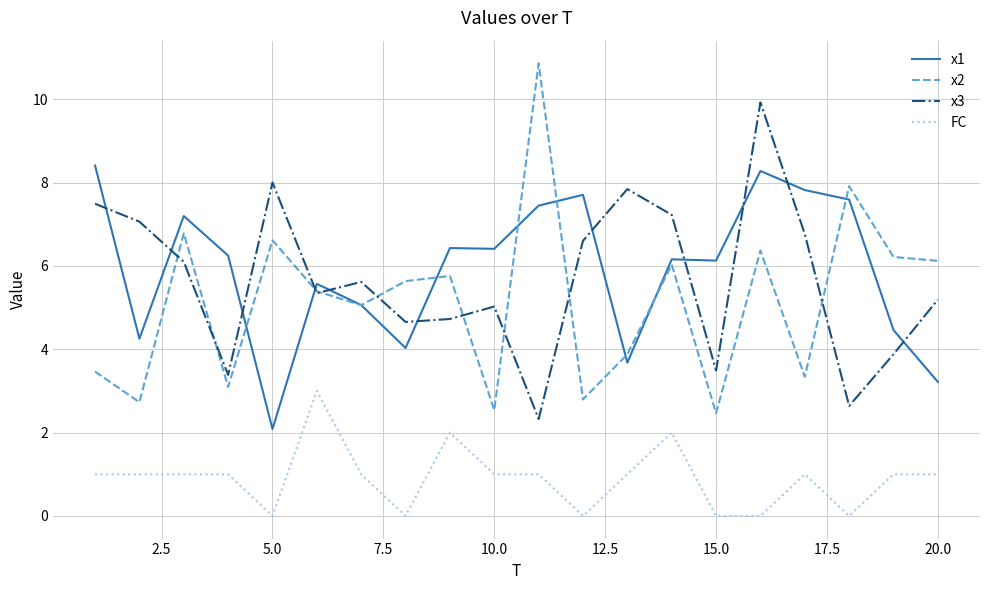

True or false: x2 has more than 1 points higher than both neighbors.

True